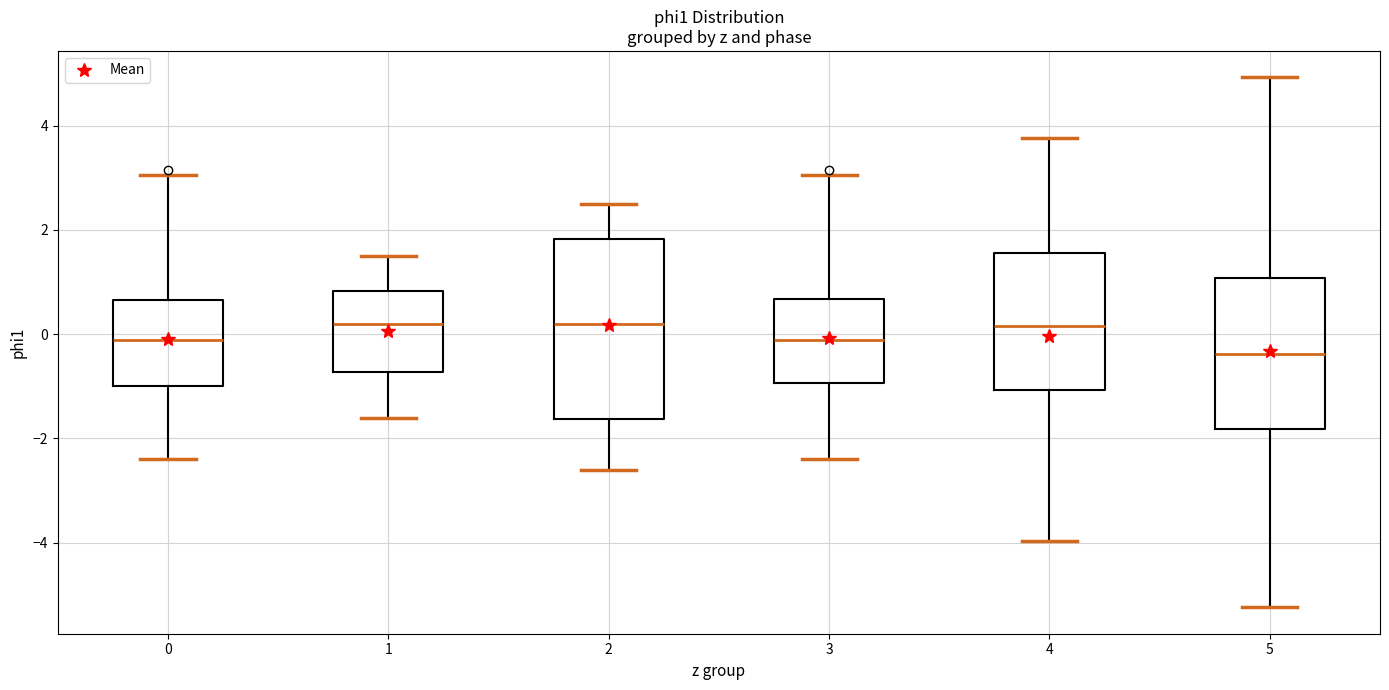

Reading left to right, transcribe this box plot: for each box, give where its median line is, the range the box spans, and where its two whiskers end, as read against the y-axis. The values are not printed on the chart, so give them approximately, as read against the axis.

0: median -0.2, box -1.0 to 0.6, whiskers -2.4 to 3.0
1: median 0.2, box -0.8 to 0.8, whiskers -1.6 to 1.6
2: median 0.2, box -1.6 to 1.8, whiskers -2.6 to 2.6
3: median -0.2, box -1.0 to 0.6, whiskers -2.4 to 3.0
4: median 0.2, box -1.0 to 1.6, whiskers -4.0 to 3.8
5: median -0.4, box -1.8 to 1.0, whiskers -5.2 to 5.0